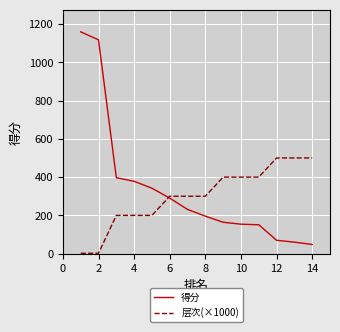

Rank the series by their maximum value, from lowest to highest.

层次(×1000), 得分